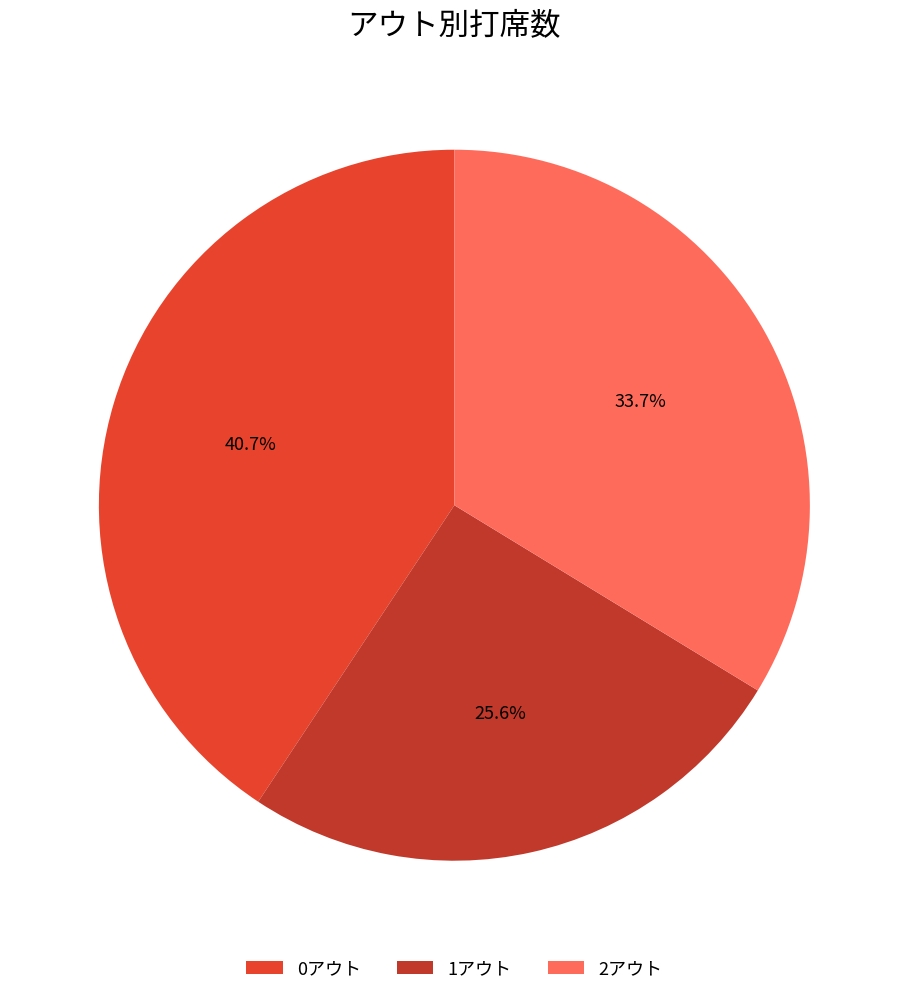

To the nearest percent, what is the combined percentage of 1アウト and 2アウト?

59%